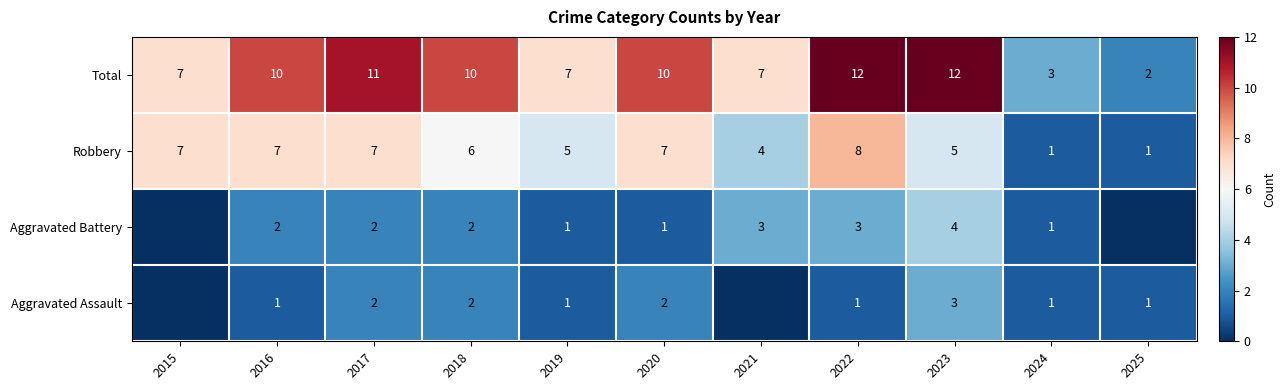

Where does the Robbery series first go above 6?

2015